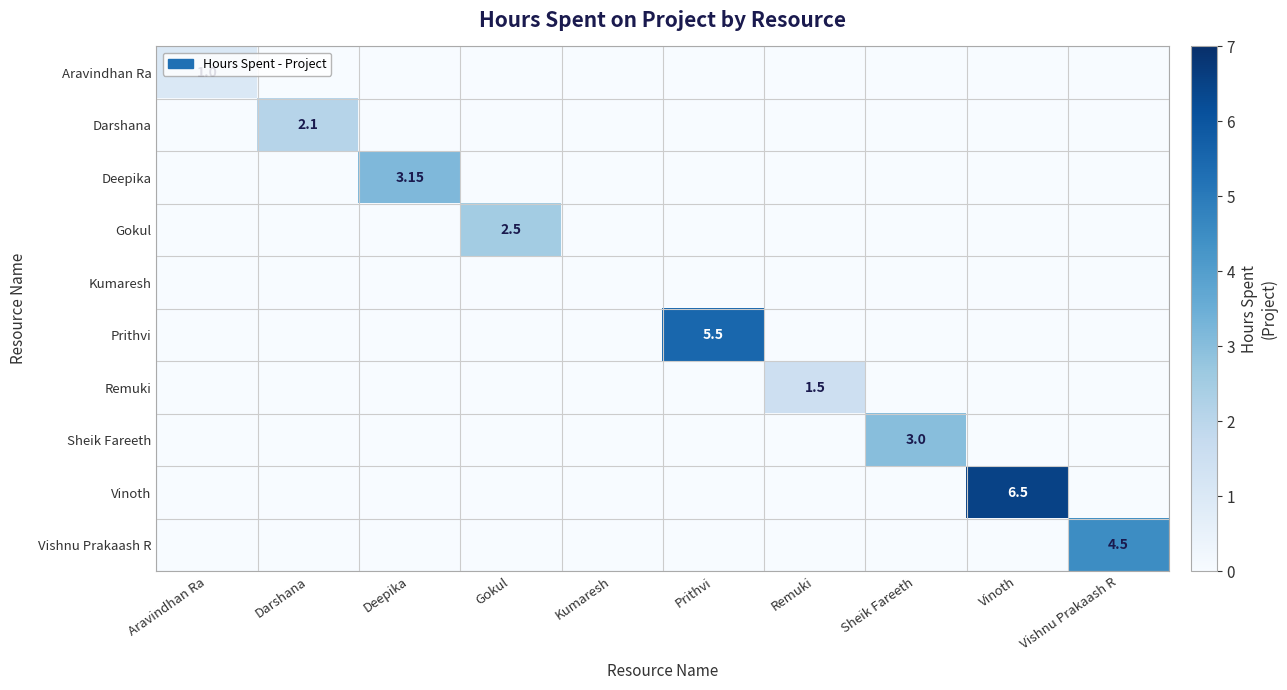

At Aravindhan Ra, list the series in order from smallest to largest.

Darshana, Deepika, Gokul, Kumaresh, Prithvi, Remuki, Sheik Fareeth, Vinoth, Vishnu Prakaash R, Aravindhan Ra